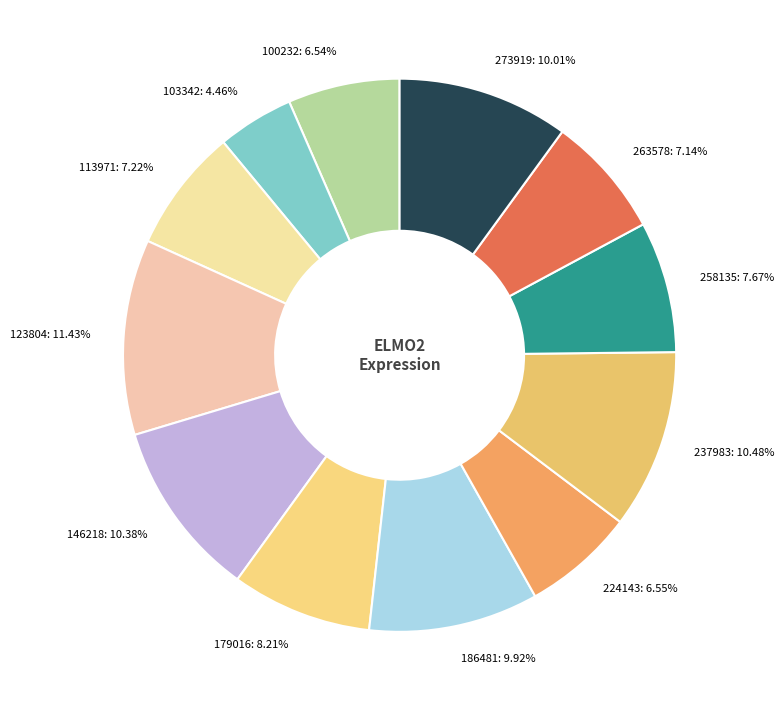

To the nearest percent, what percentage of the pie is 100232?

7%